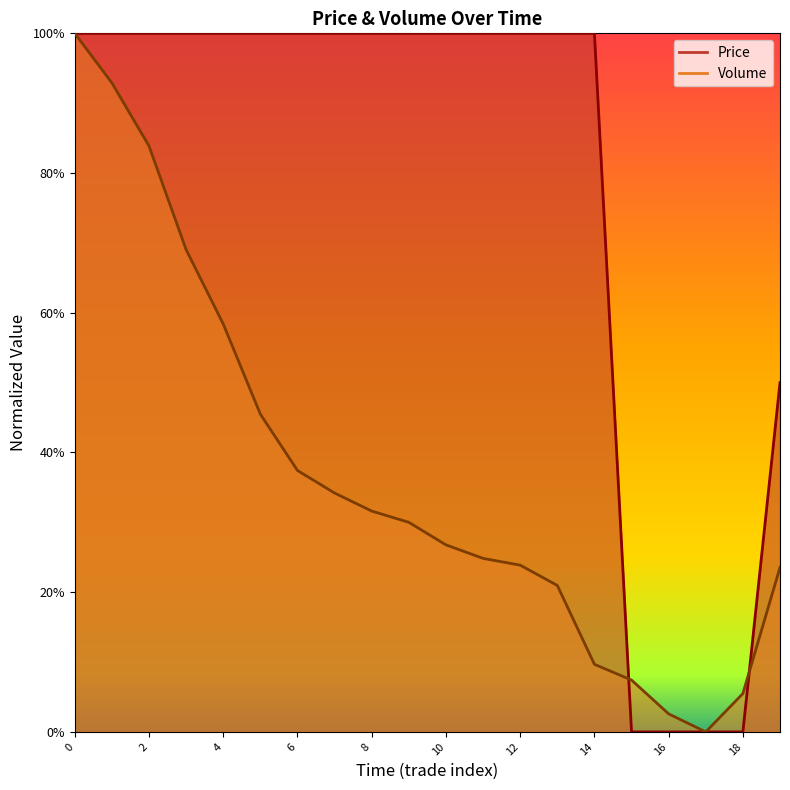

What is the value of the Price point at the 3rd from the left?

1.0